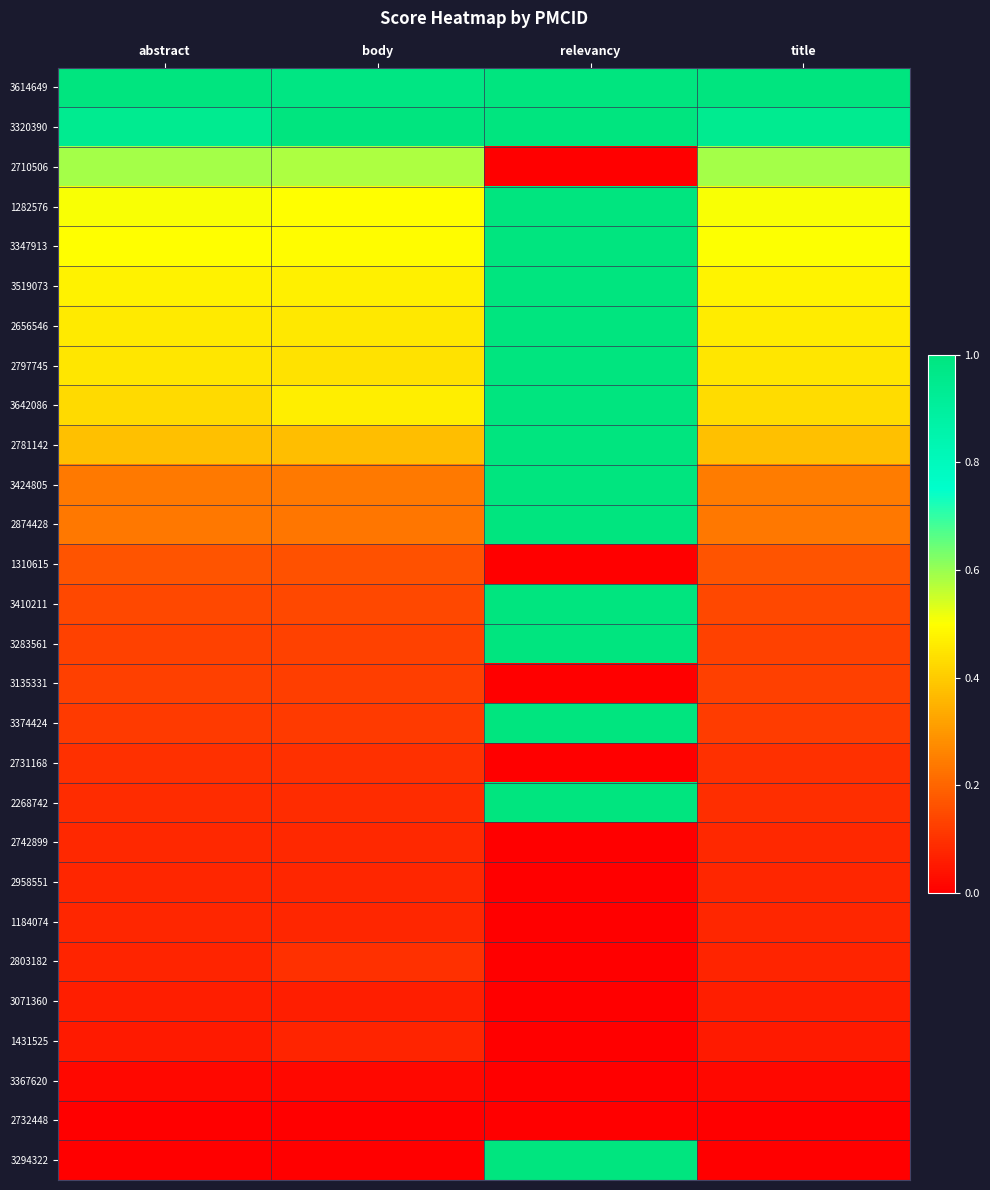

Between body and relevancy, which is larger?

relevancy